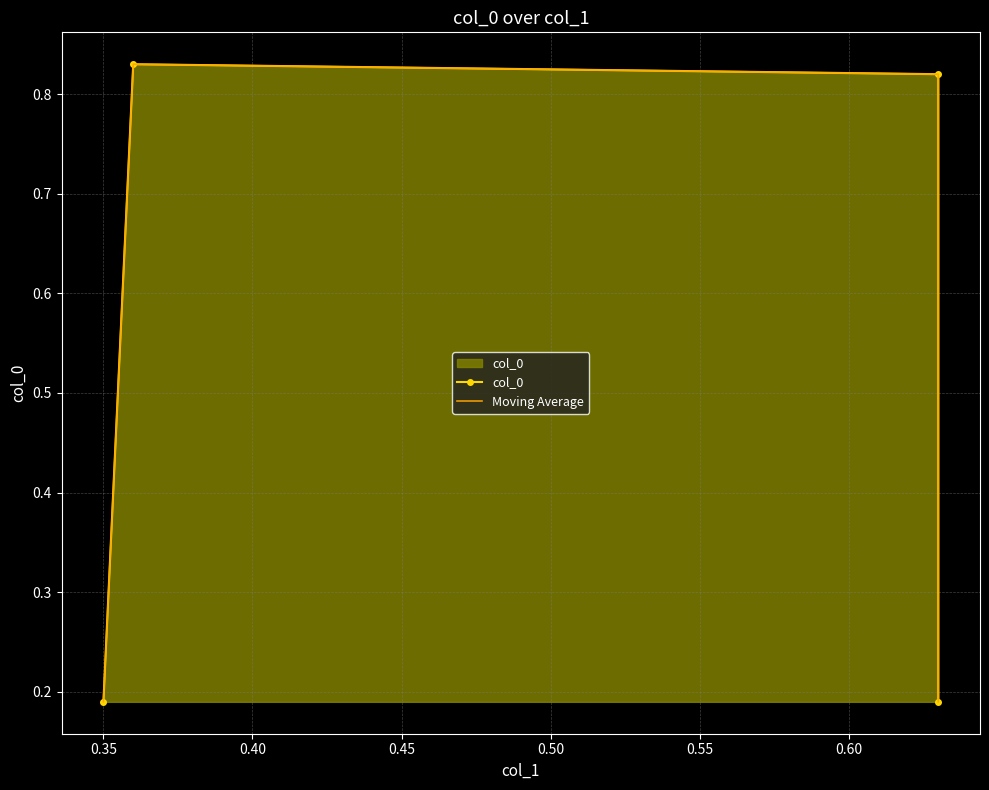

What is the average value of the Moving Average series?

0.5